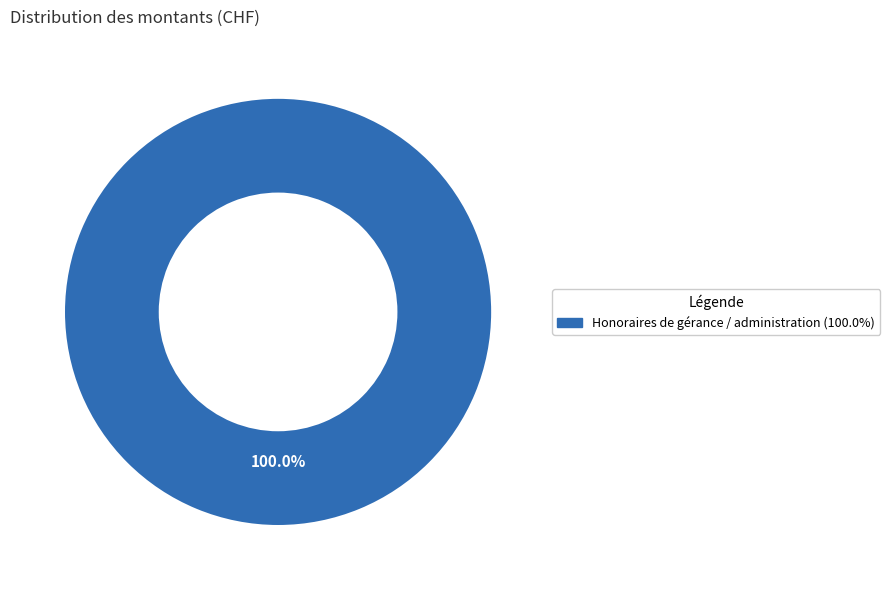

Is there any slice that represents more than half of the pie?

Yes